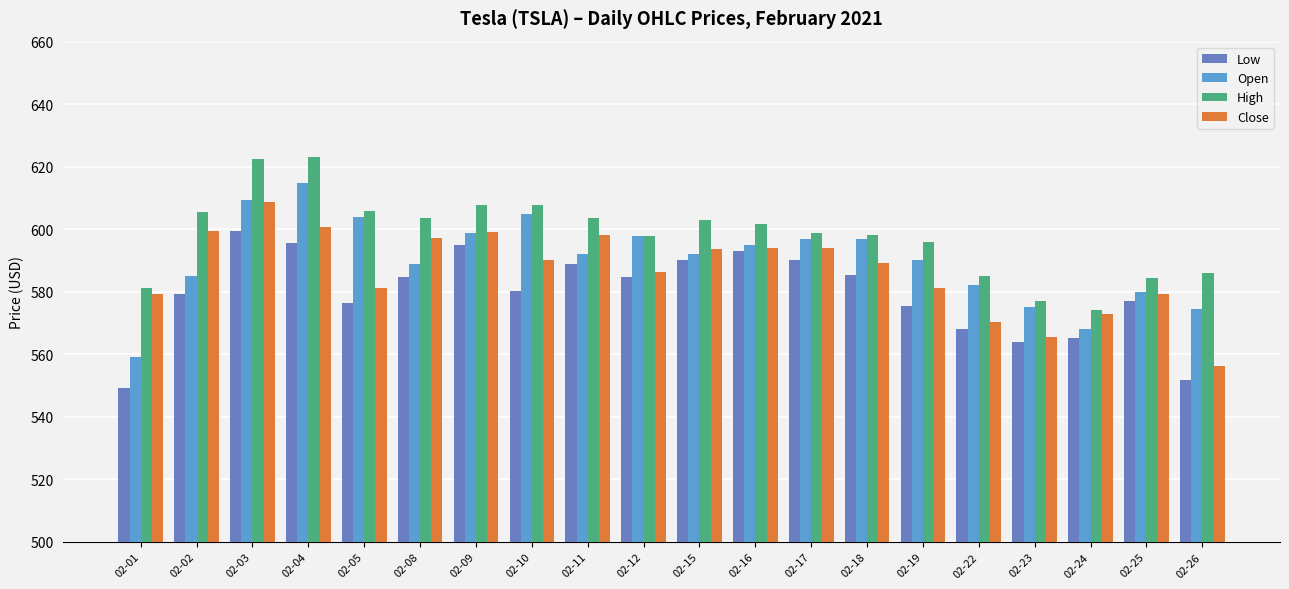

Which series changed the most between 02-09 and 02-18?

Close